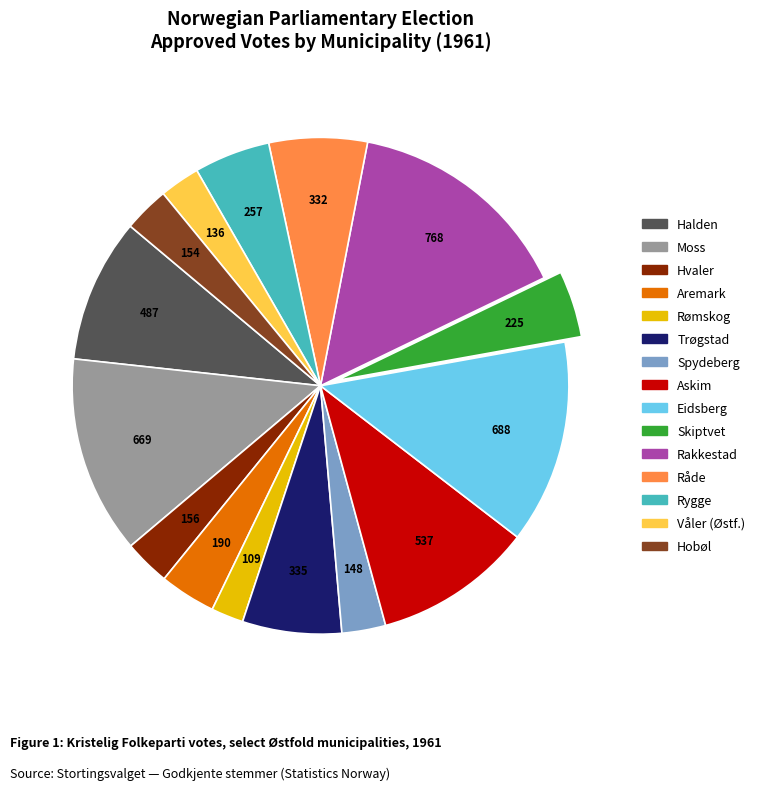

Do Hvaler and Askim together represent more than half of the pie?

No